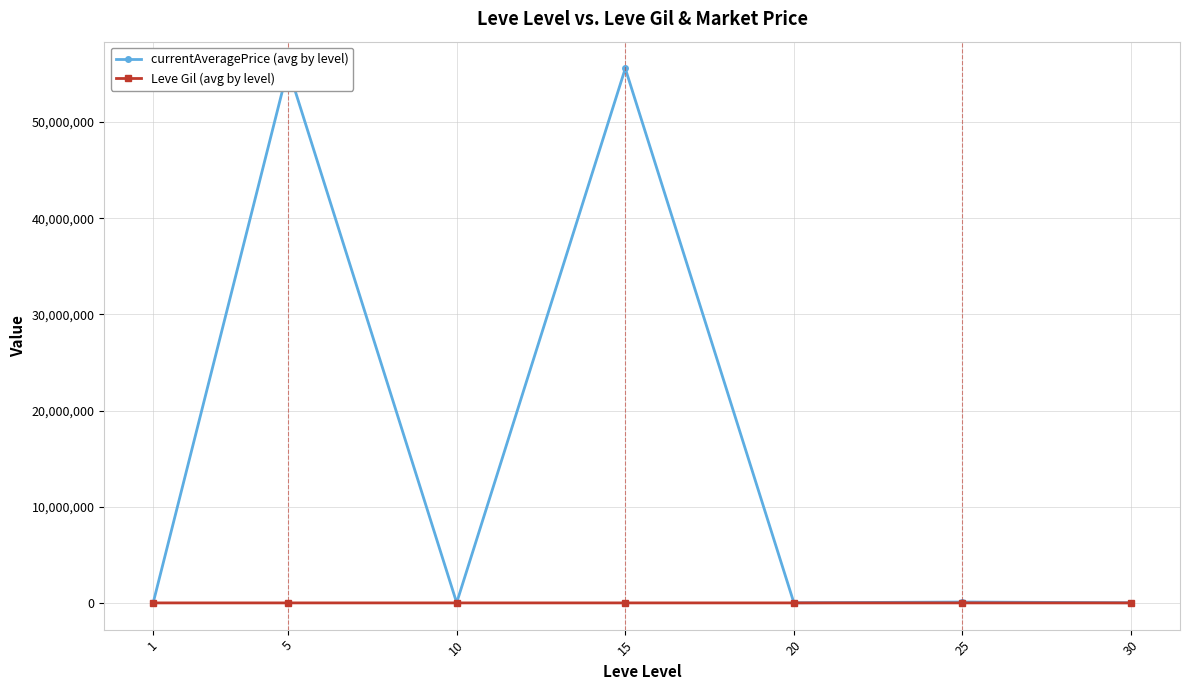

Read the Leve Gil (avg by level) value at 15.

620.0